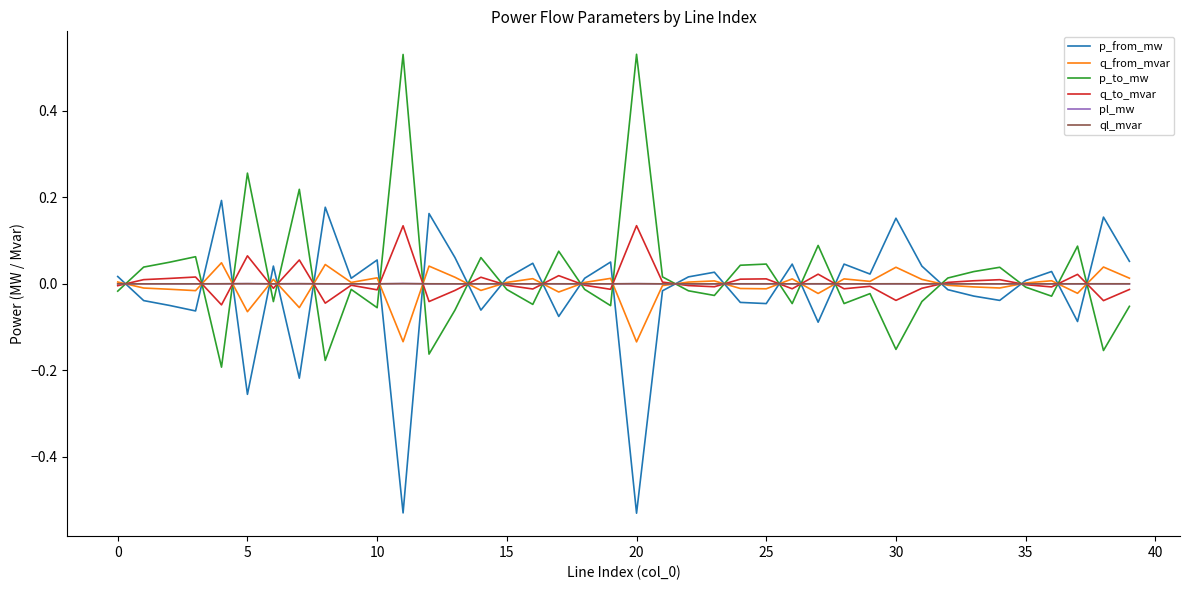

At which category does pl_mw reach its first local valley?

10